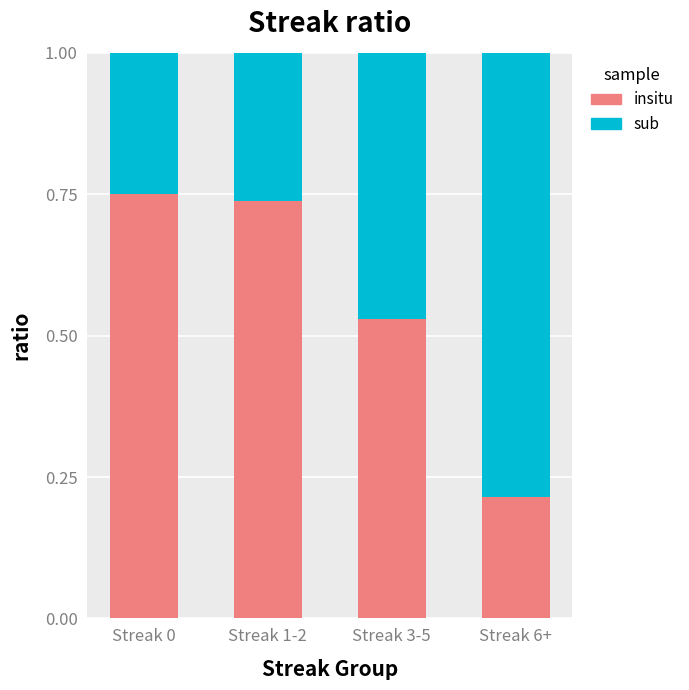

What is the total value across all series at Streak 3-5?

1.0